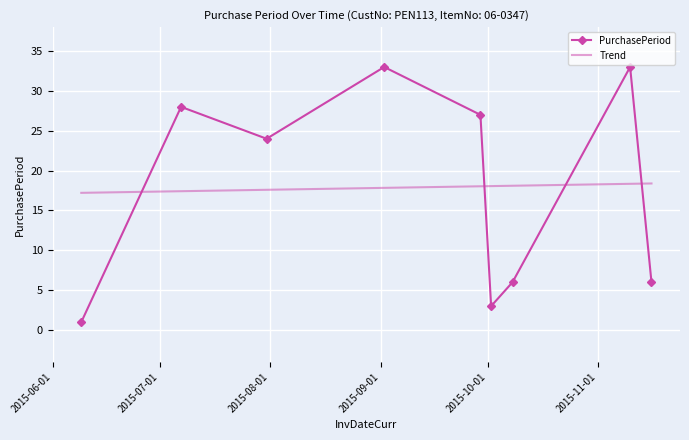

Is it true that the value at 2015-09-02 is 54?

False